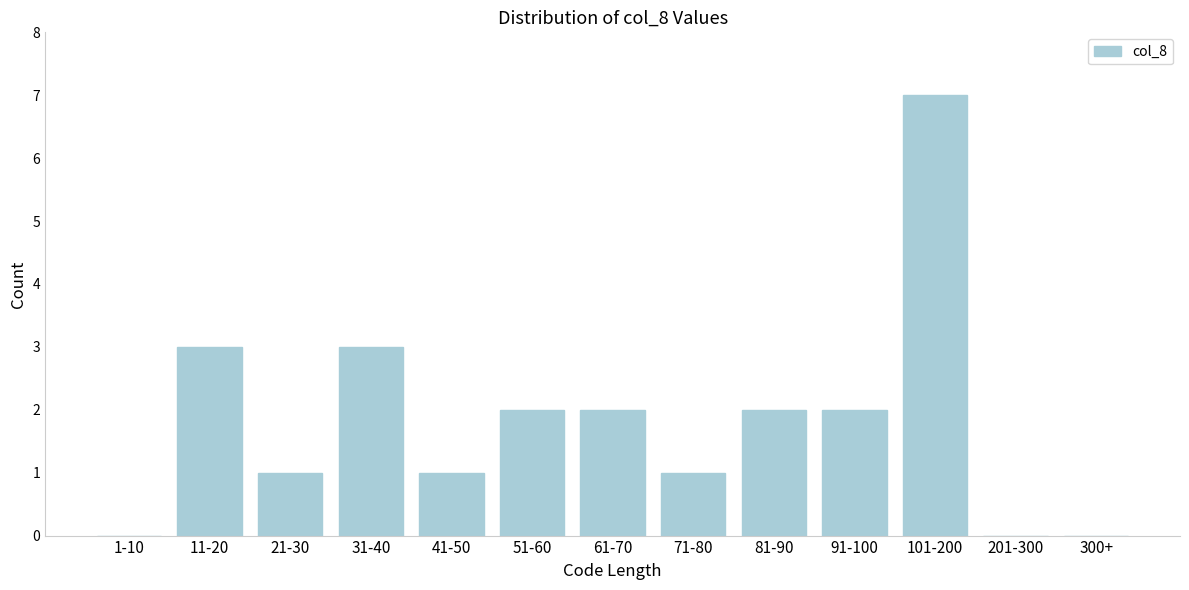

Reading right to left, transcribe all the data shown in this chart.

300+=0	201-300=0	101-200=7	91-100=2	81-90=2	71-80=1	61-70=2	51-60=2	41-50=1	31-40=3	21-30=1	11-20=3	1-10=0